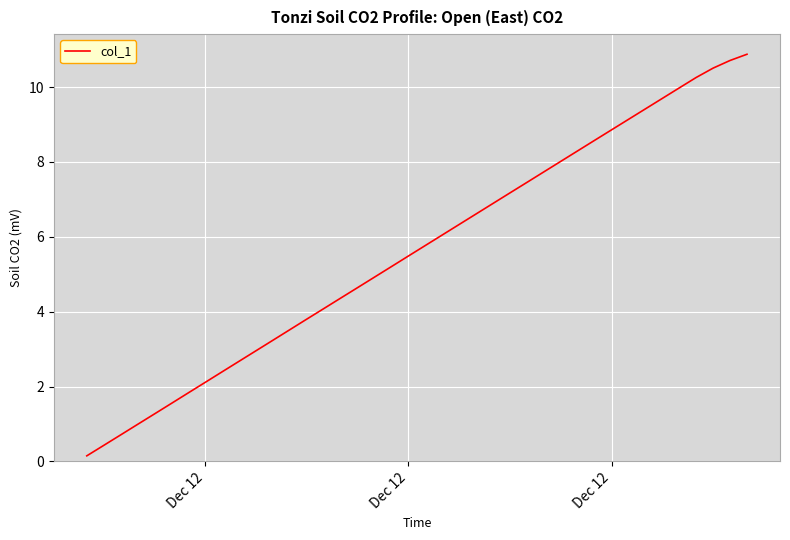

Does the chart display data point markers on the line(s)?

No